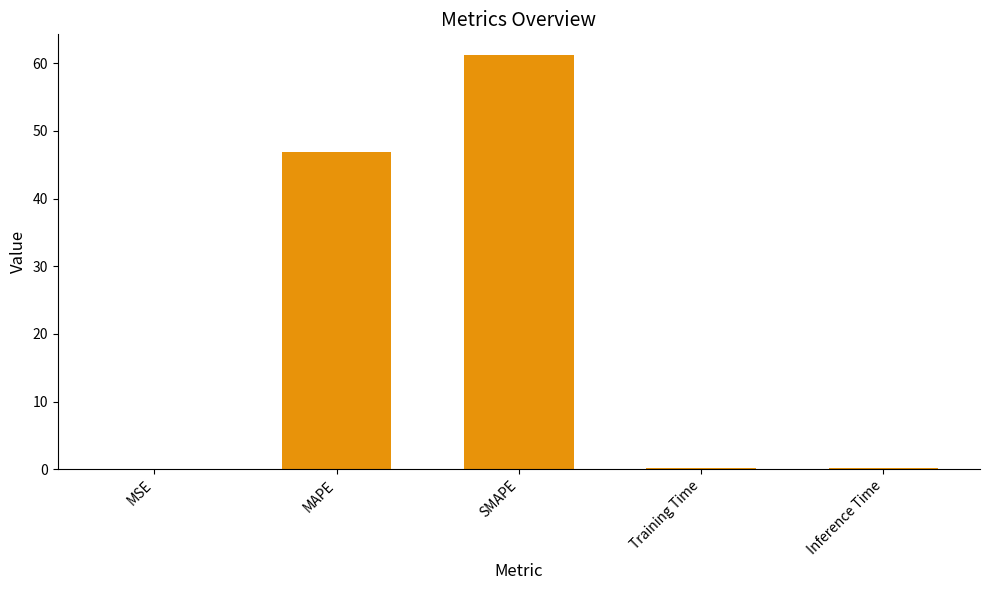

True or false: the data shows 30.7 at SMAPE.

False